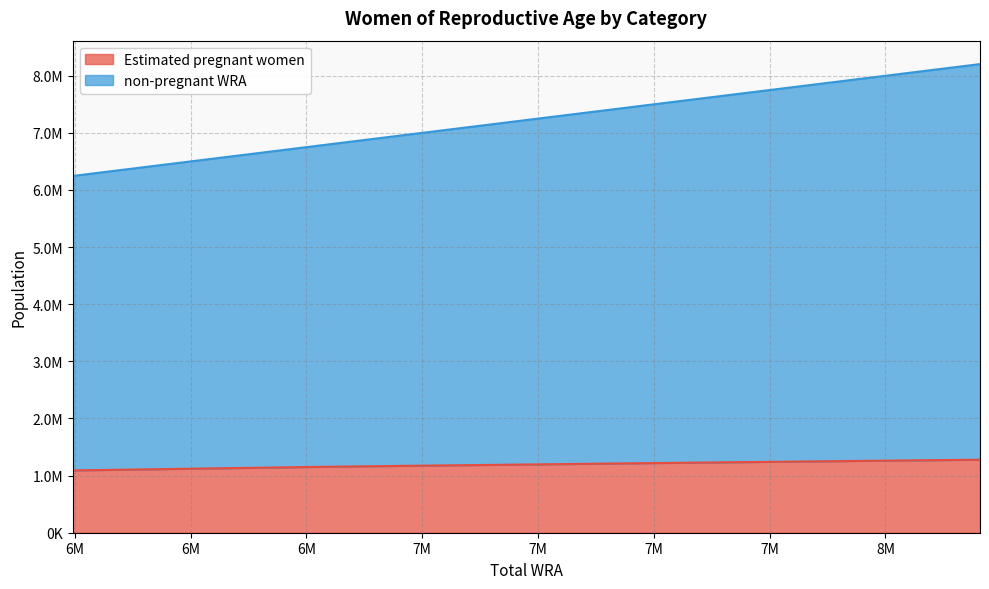

Between 7172000 and 7567000, which series saw the biggest shift?

non-pregnant WRA